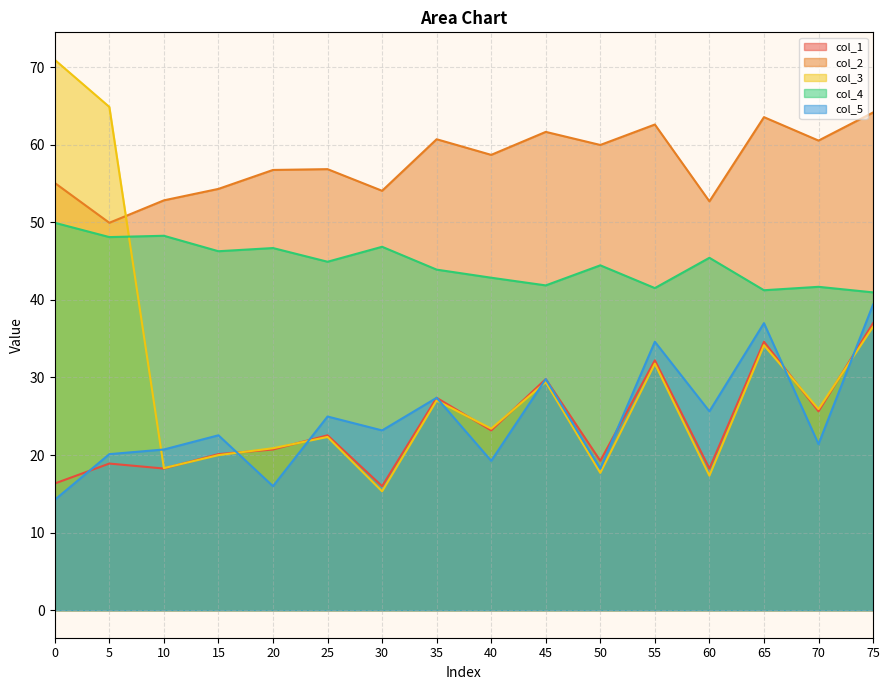

What is the highest value of the col_2 series?

64.1